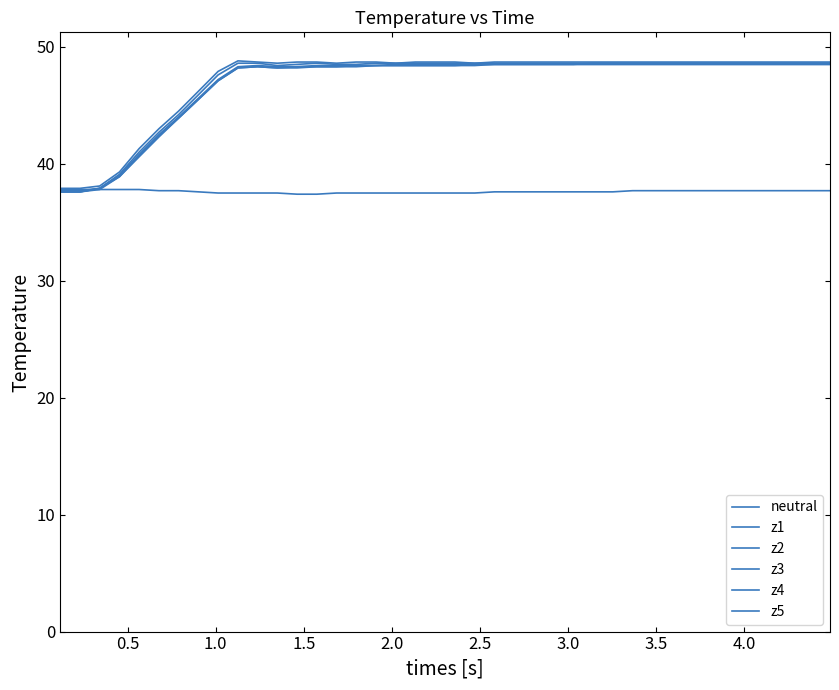

Rank the series by their maximum value, from highest to lowest.

z5, z1, z4, z2, z3, neutral